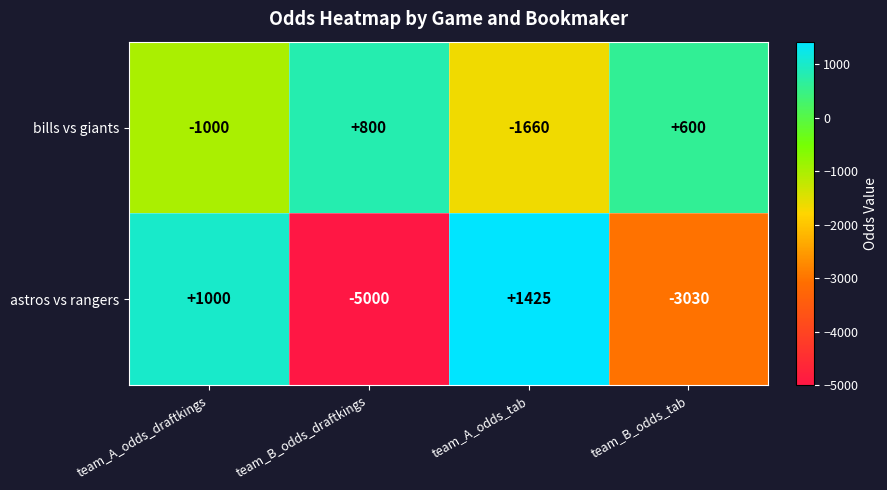

Reading left to right, list all the values displayed in this chart.

bills vs giants: team_A_odds_draftkings=-1000	team_B_odds_draftkings=800	team_A_odds_tab=-1660	team_B_odds_tab=600
astros vs rangers: team_A_odds_draftkings=1000	team_B_odds_draftkings=-5000	team_A_odds_tab=1425	team_B_odds_tab=-3030